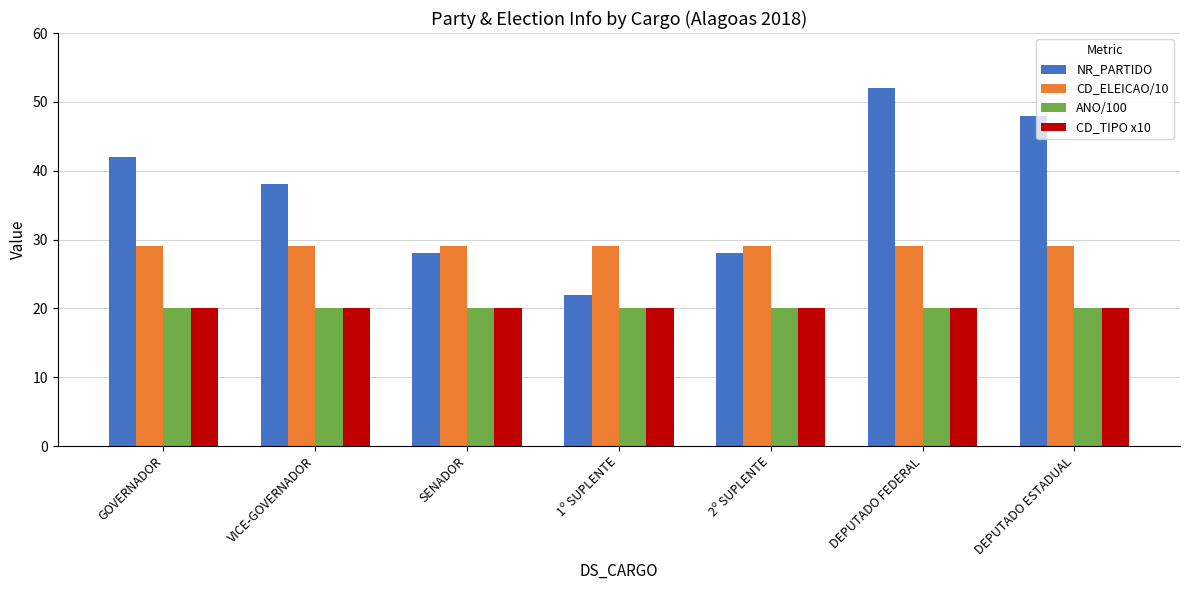

The value of ANO/100 at 2º SUPLENTE is 5. True or false?

False